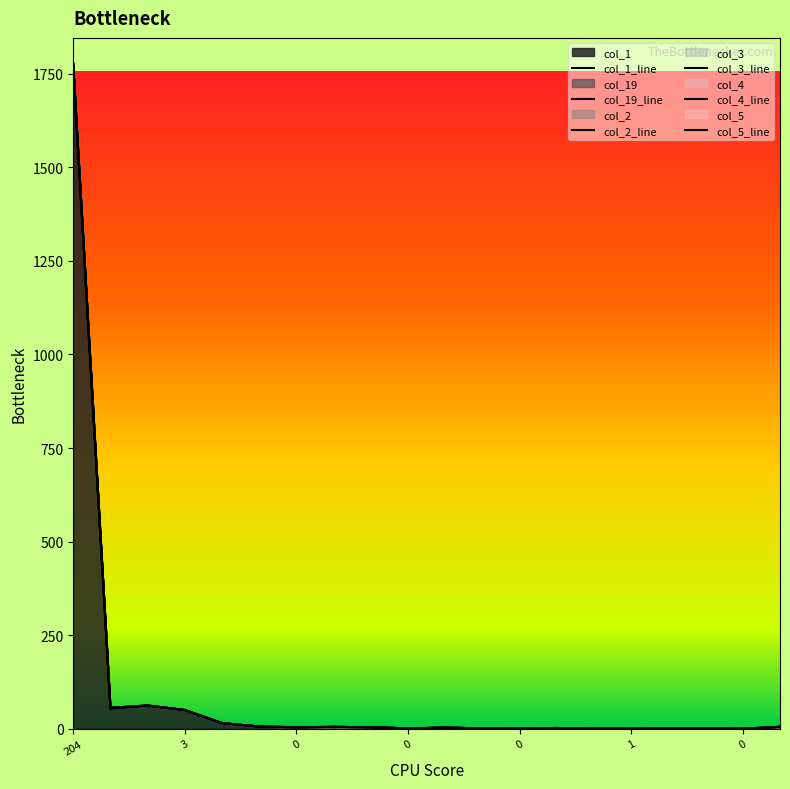

Does the chart have visible grid lines?

No